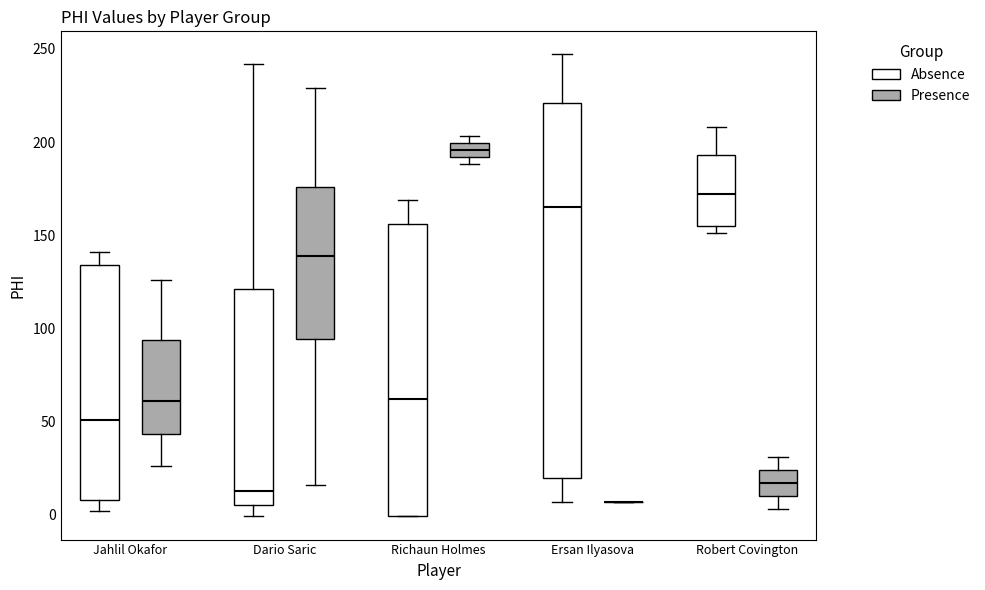

Where does the upper whisker of the box for Ersan Ilyasova (Absence) end on the y-axis? The values are not printed on the chart, so give them approximately, as read against the axis.

245